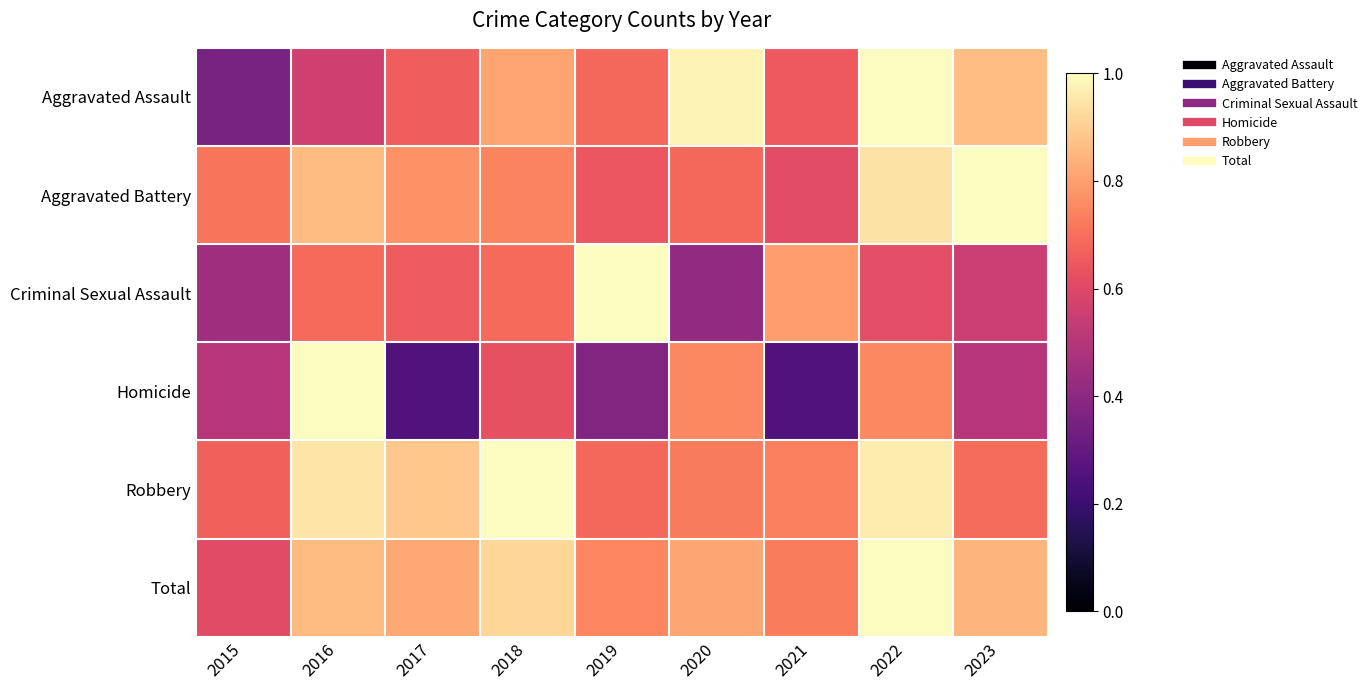

At how many categories does at least one series exceed 0?

9